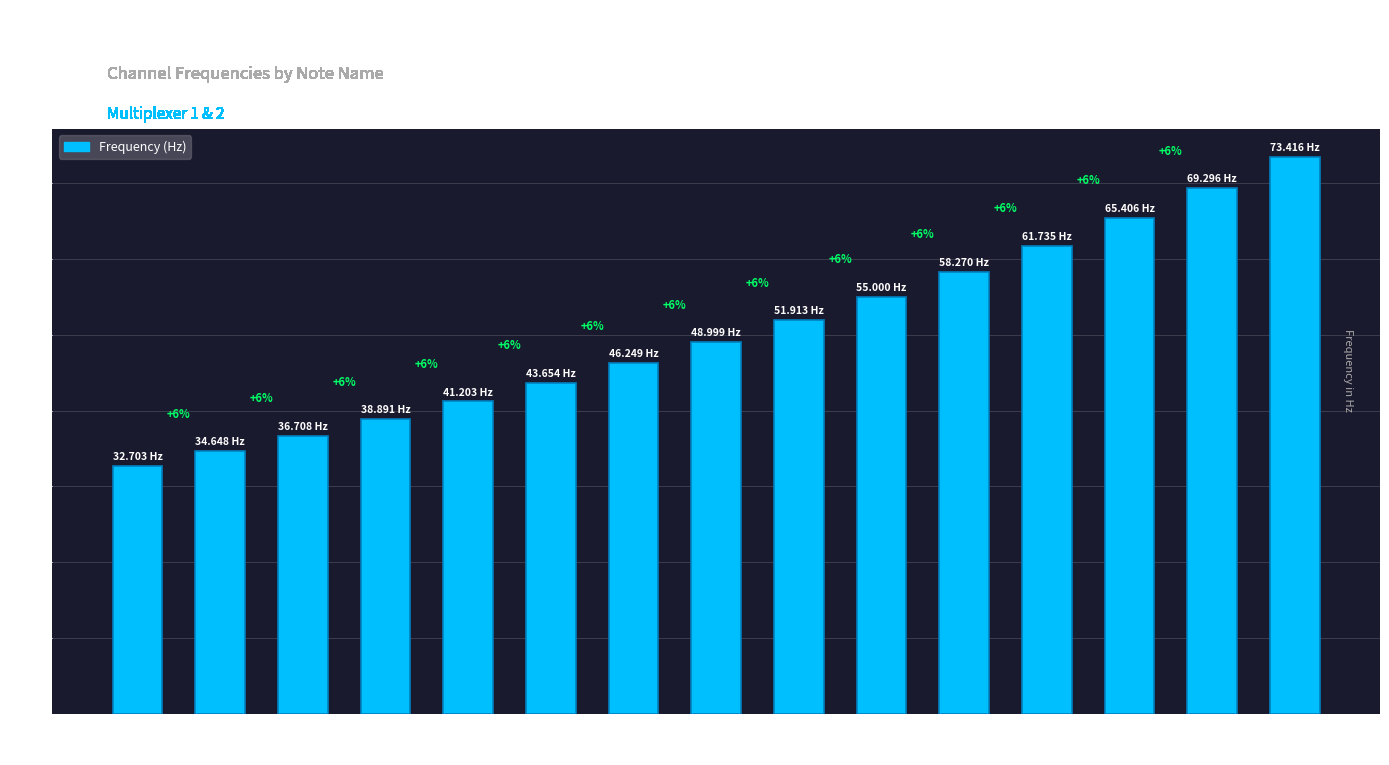

Rank the categories by value from highest to lowest.

レ2, ド#2, ド2, シ1, ラ#1, ラ1, ソ#1, ソ1, ファ#1, ファ1, ミ1, レ#1, レ1, ド#1, ド1